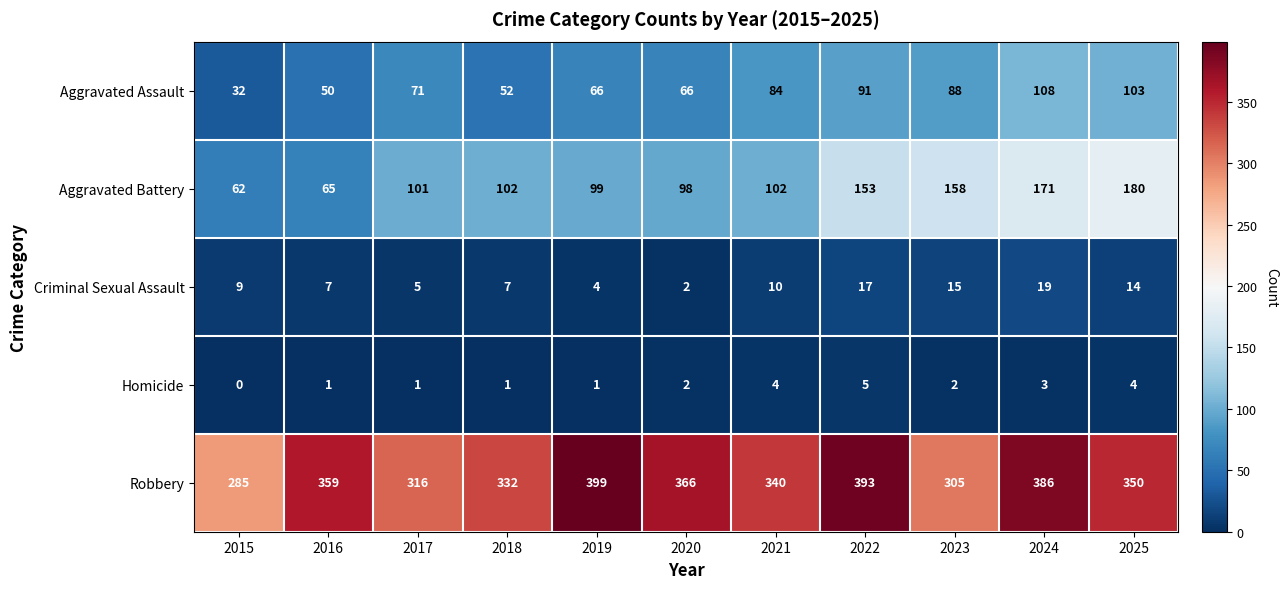

Rank the series by their maximum value, from lowest to highest.

Homicide, Criminal Sexual Assault, Aggravated Assault, Aggravated Battery, Robbery